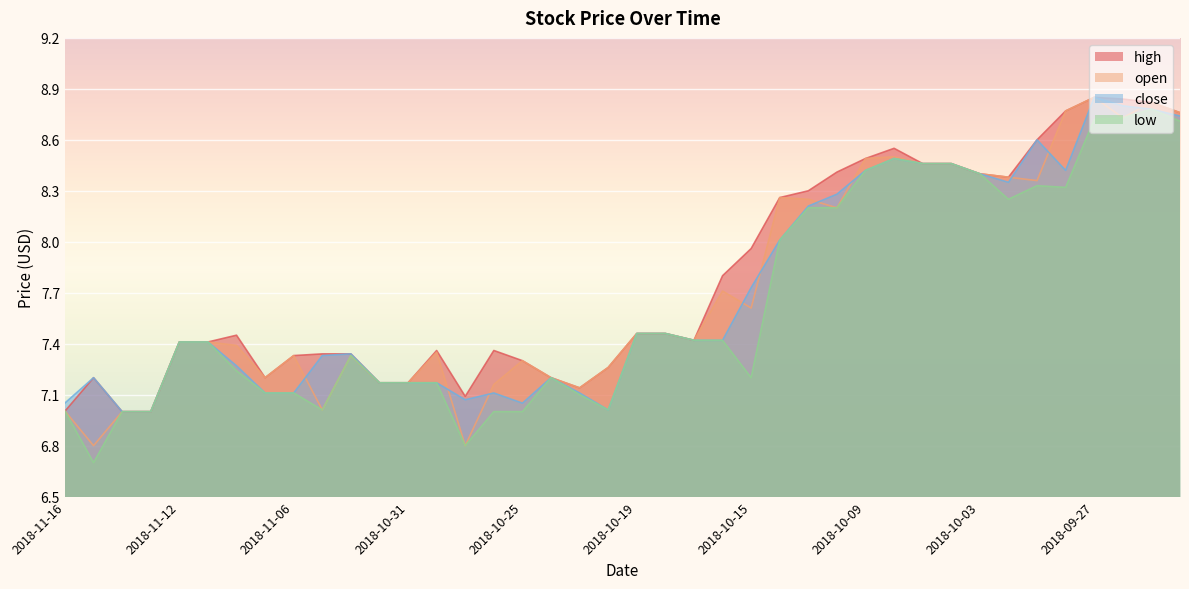

What are all the series names shown in the legend?

high, open, close, low